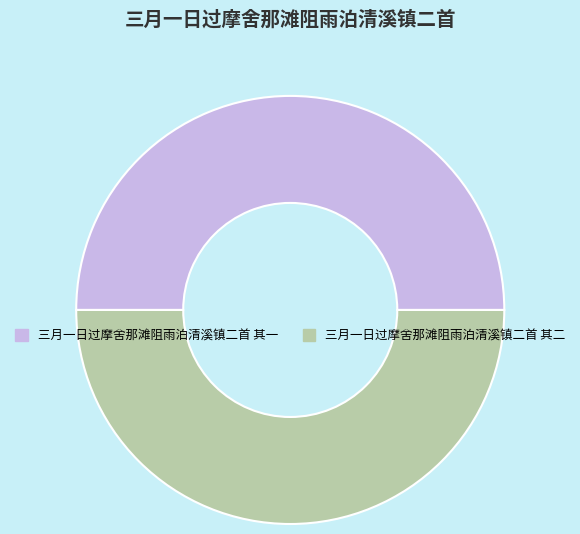

Is the sum of 三月一日过摩舍那滩阻雨泊清溪镇二首 其一 and 三月一日过摩舍那滩阻雨泊清溪镇二首 其二 greater than half?

Yes